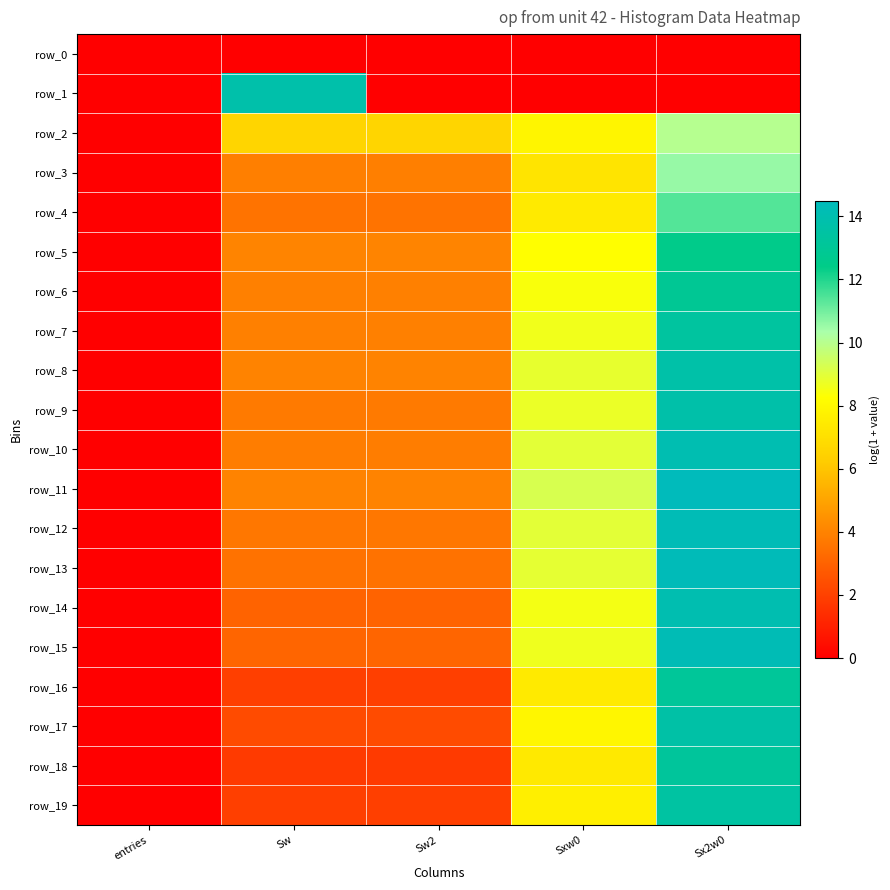

What value does the row_19 series have at Sw2?

1.9